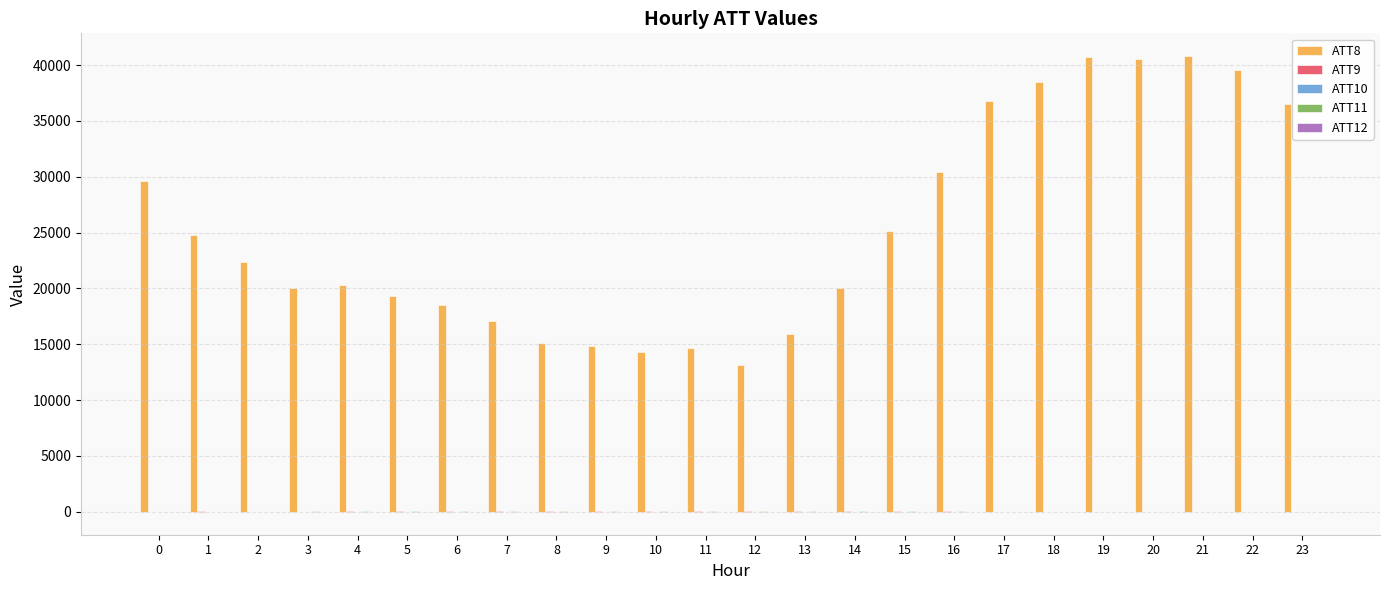

The value of ATT8 at 22 is 65501.4. True or false?

False